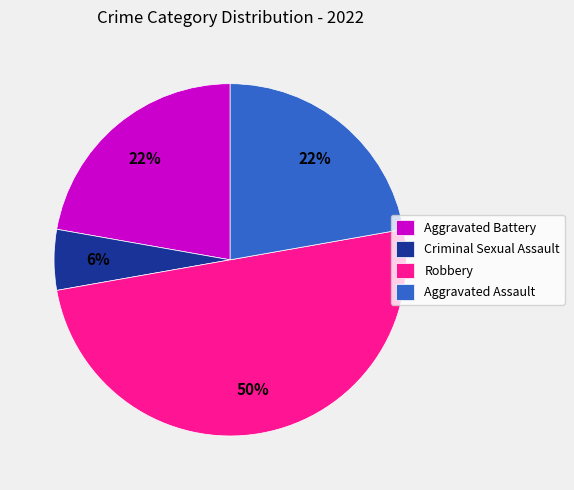

To the nearest percent, what is the average slice percentage?

25%